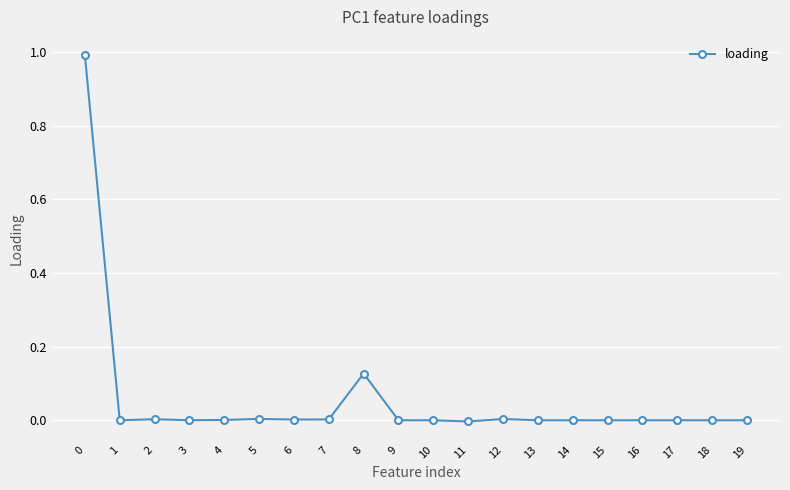

How many categories are shown in the chart?

20